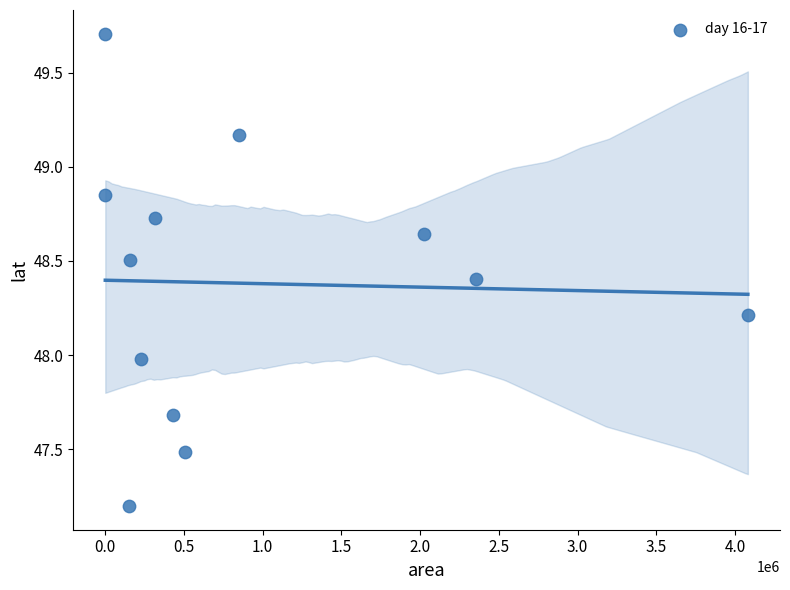

What is the average X value?

925312.5